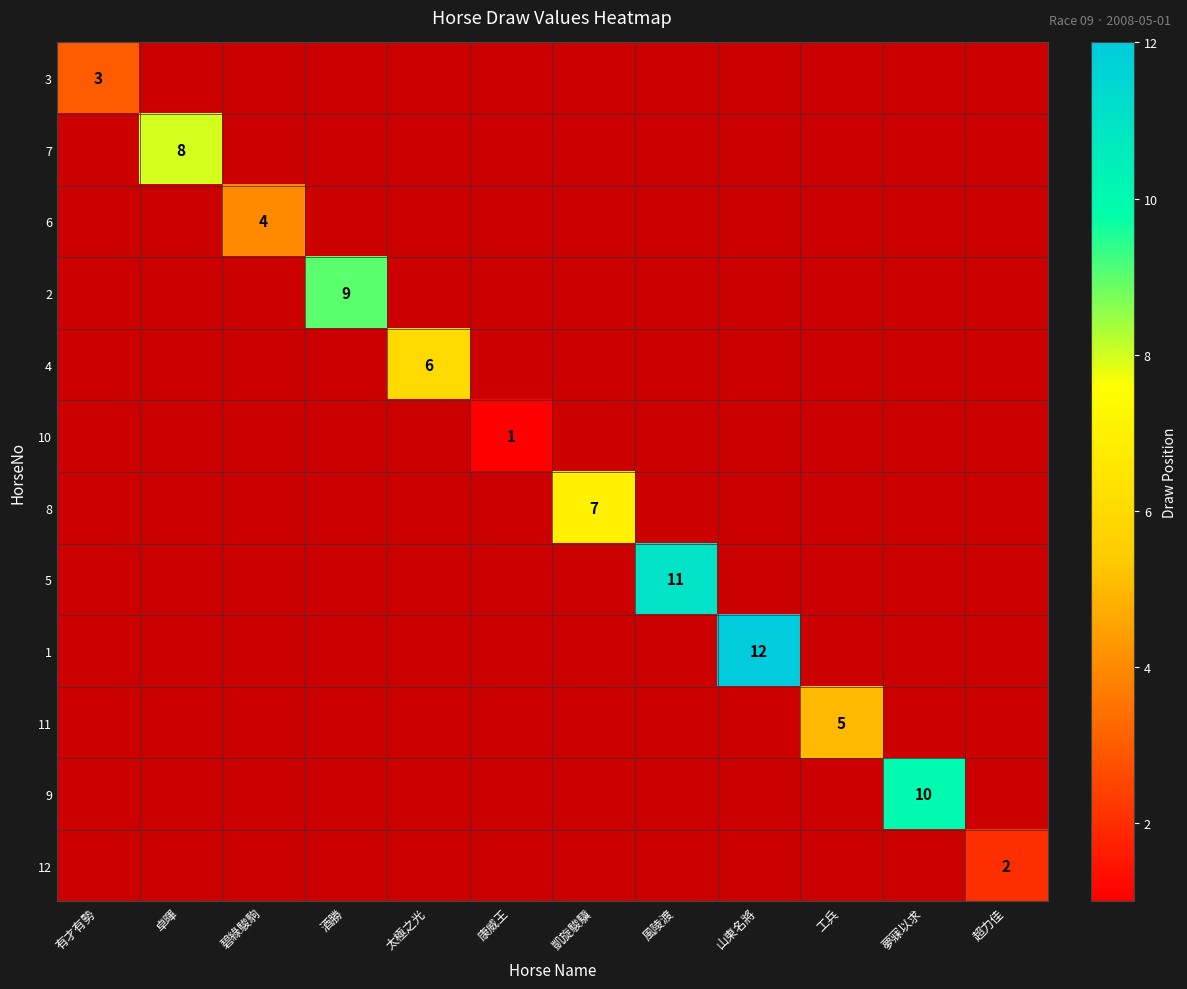

Is it true that 2 equals 13 at 酒勝?

False